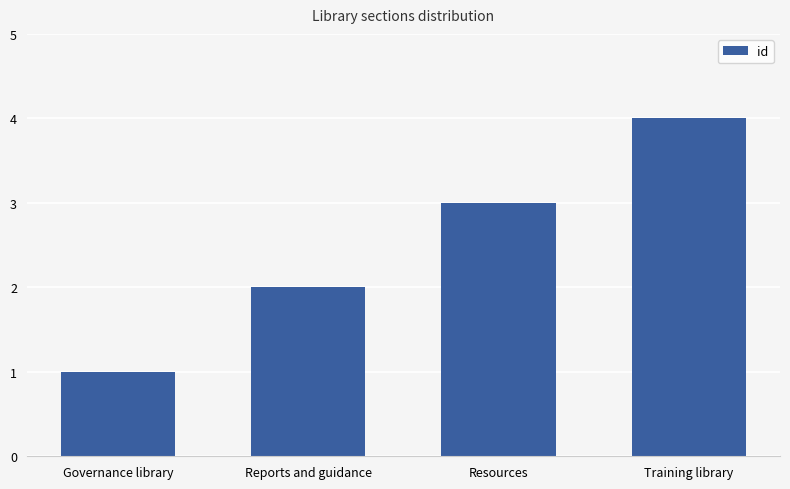

What value does the data have at Reports and guidance?

2